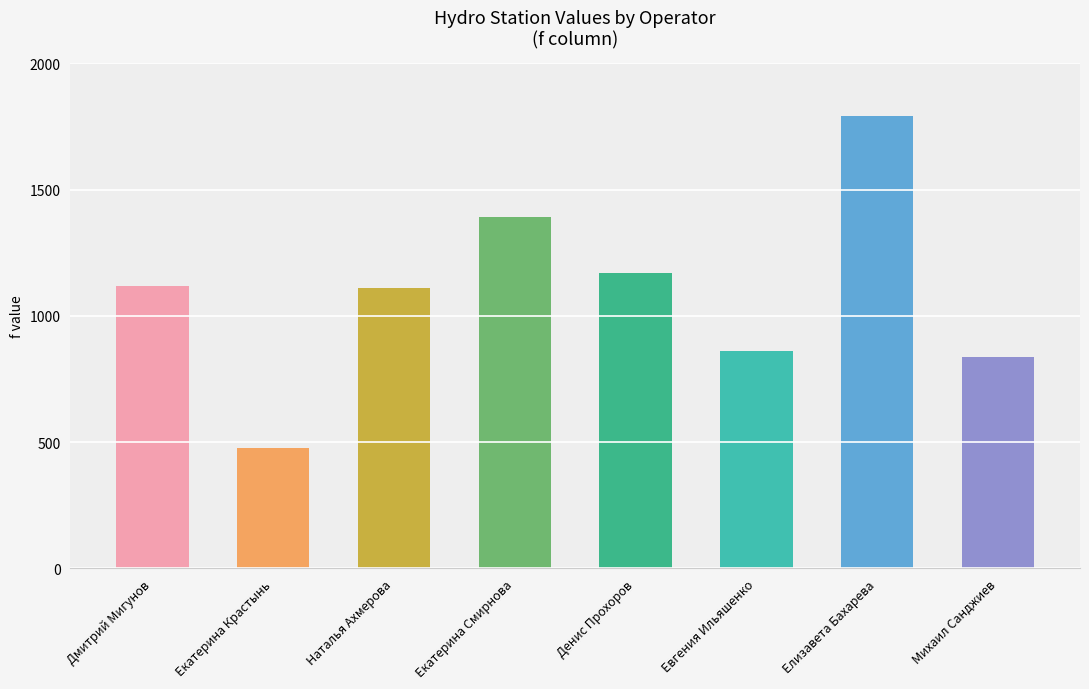

Reading left to right, what are all the values shown in this chart?

Дмитрий Мигунов=1120	Екатерина Крастынь=475	Наталья Ахмерова=1110	Екатерина Смирнова=1390	Денис Прохоров=1170	Евгения Ильяшенко=862	Елизавета Бахарева=1790	Михаил Санджиев=839